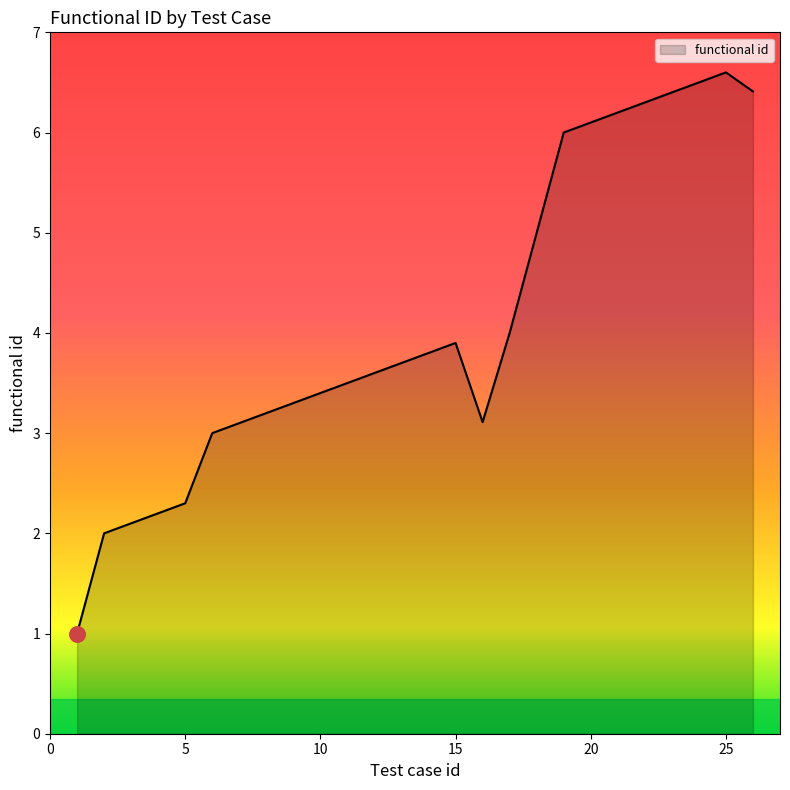

What is the maximum value shown in the chart?

6.6